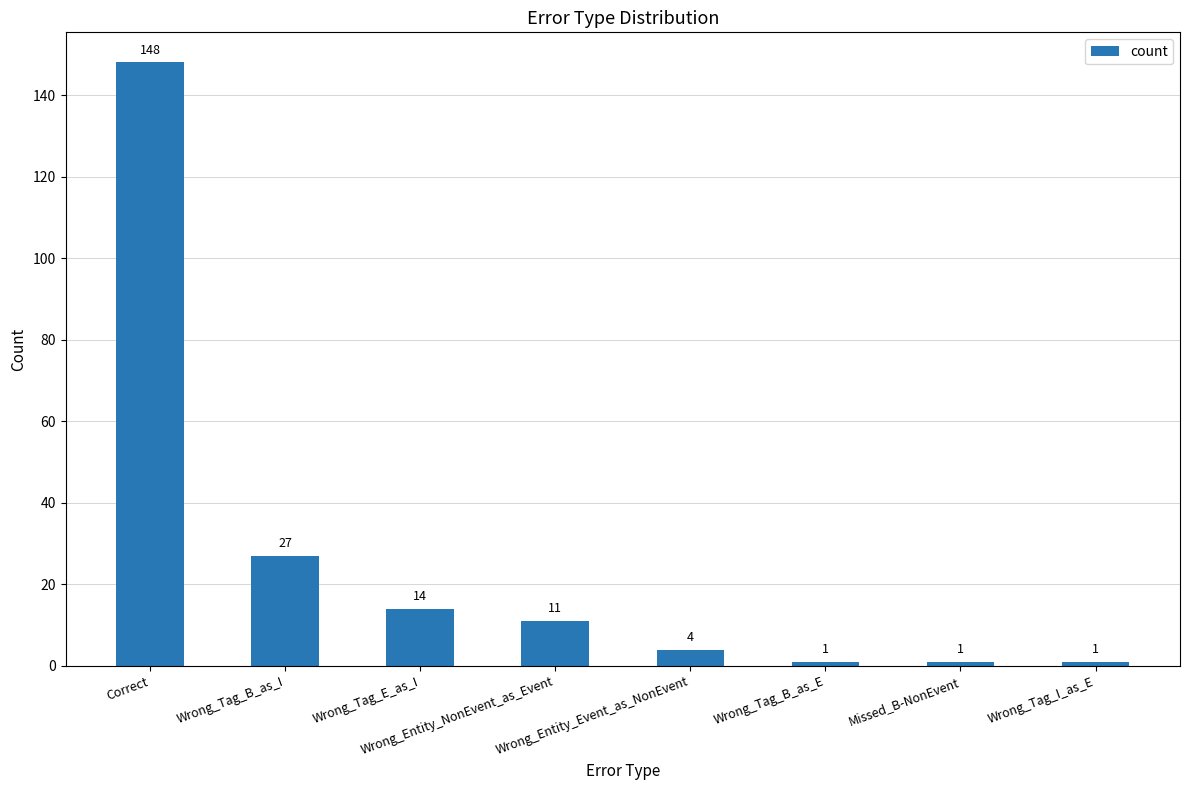

What is the value of the 1st bar from the left?

148